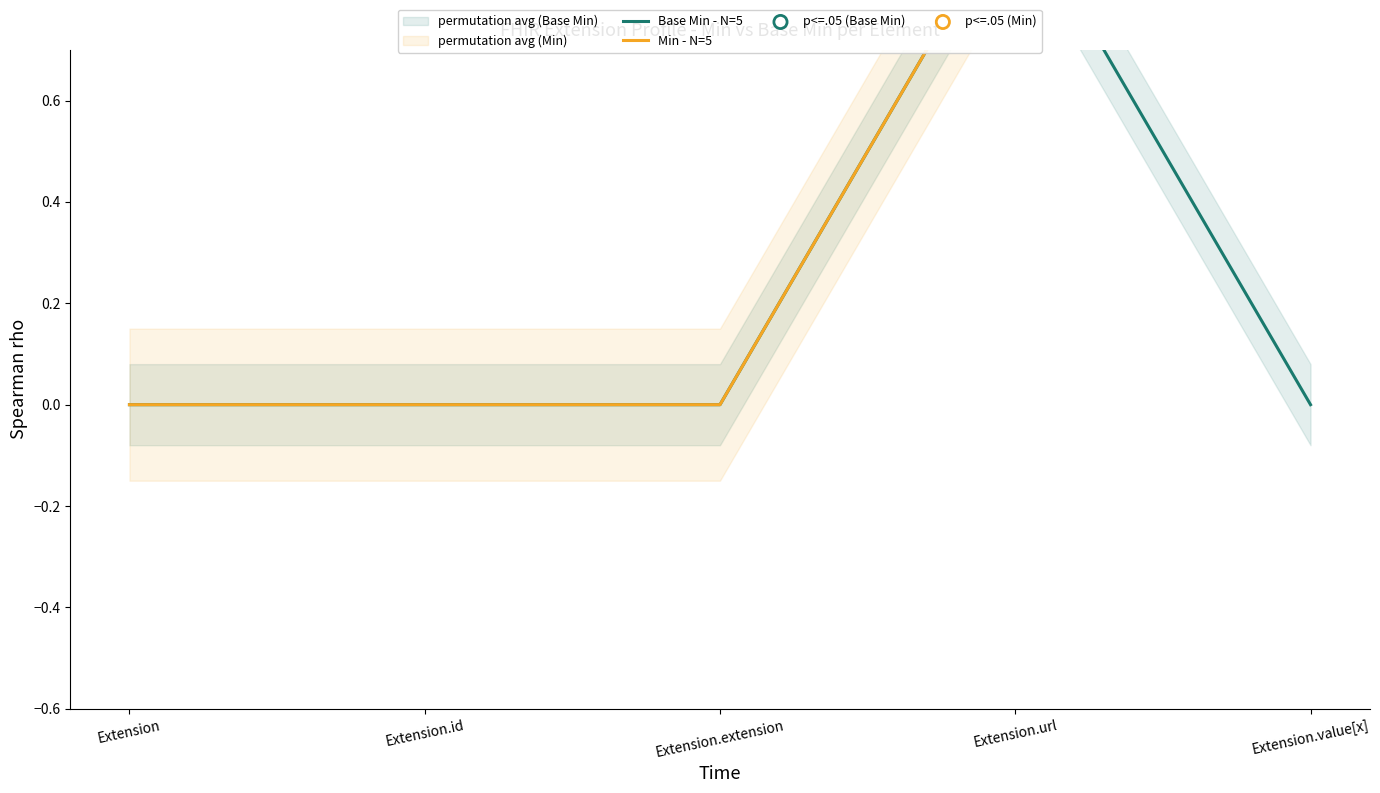

Which series has the largest total across all categories?

Min